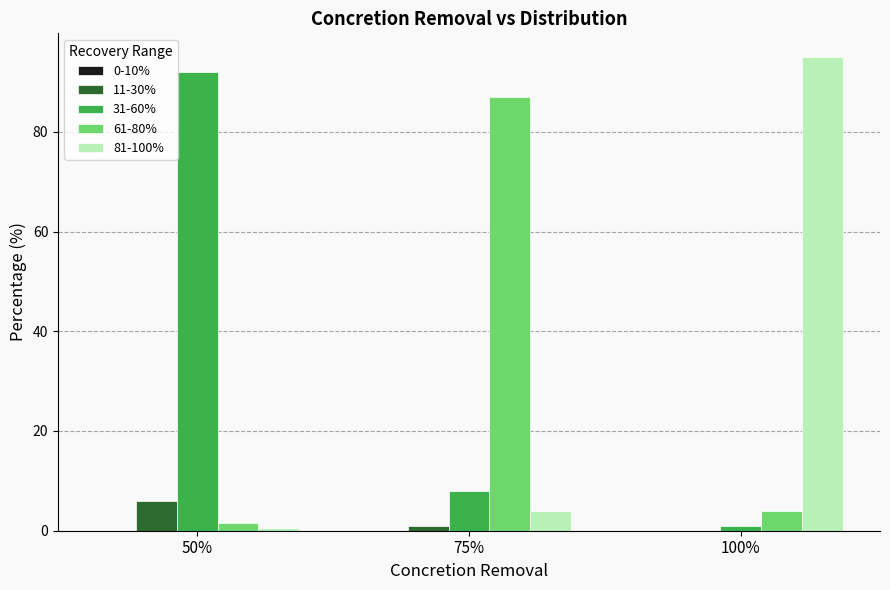

True or false: 61-80% has a value of 1.5 at 50%.

True